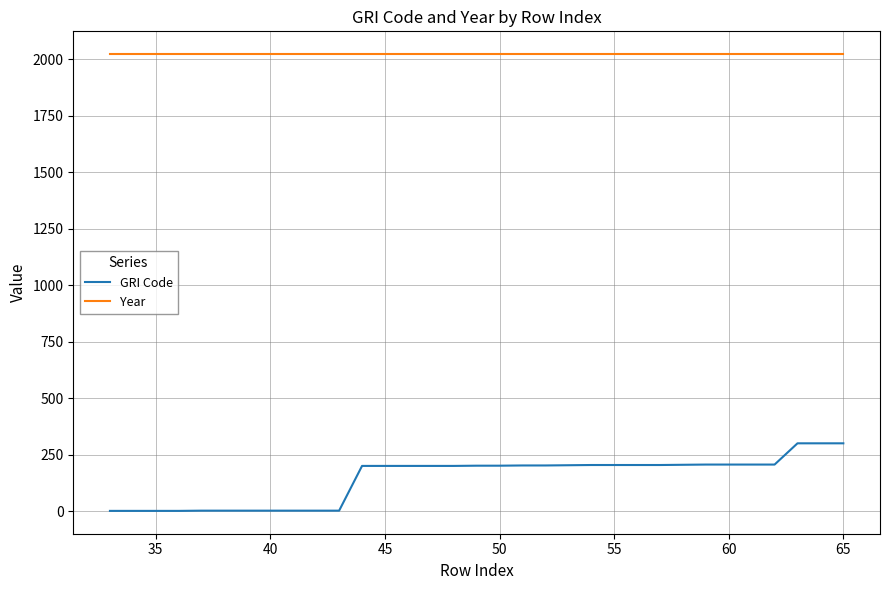

What is the highest value of the Year series?

2023